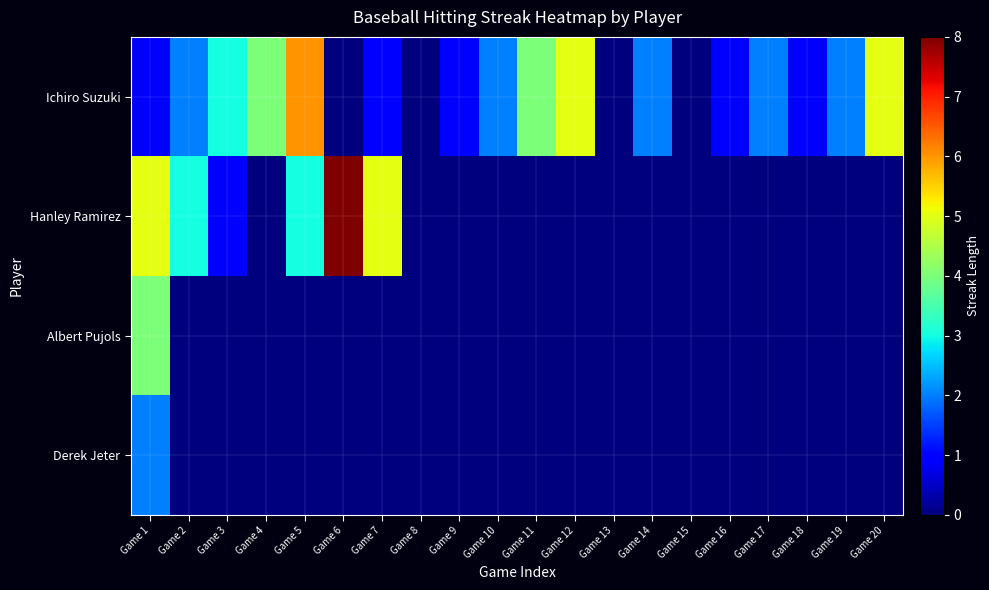

At how many categories does at least one series exceed 4?

6